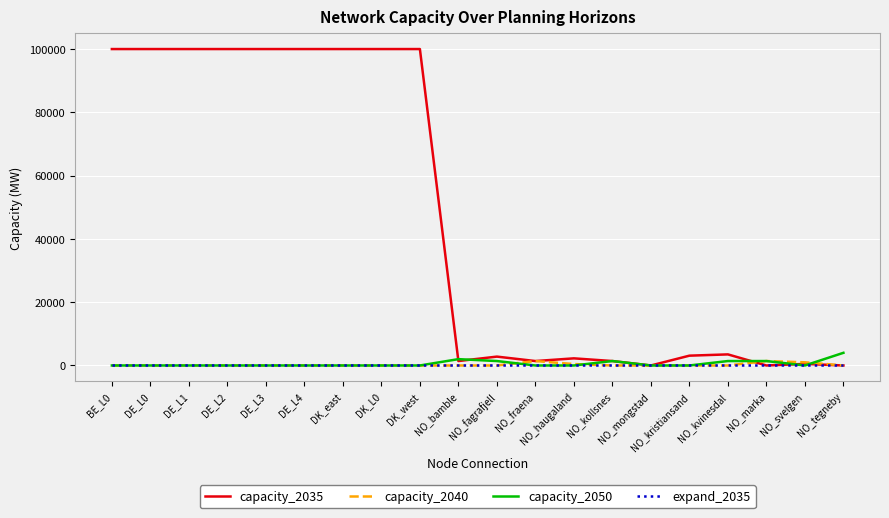

What is the maximum value shown in the chart?

100000